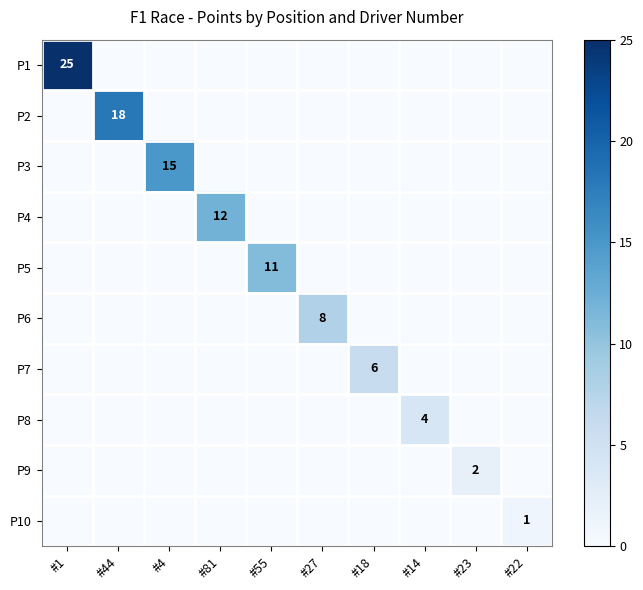

At how many categories does at least one series exceed 3?

8